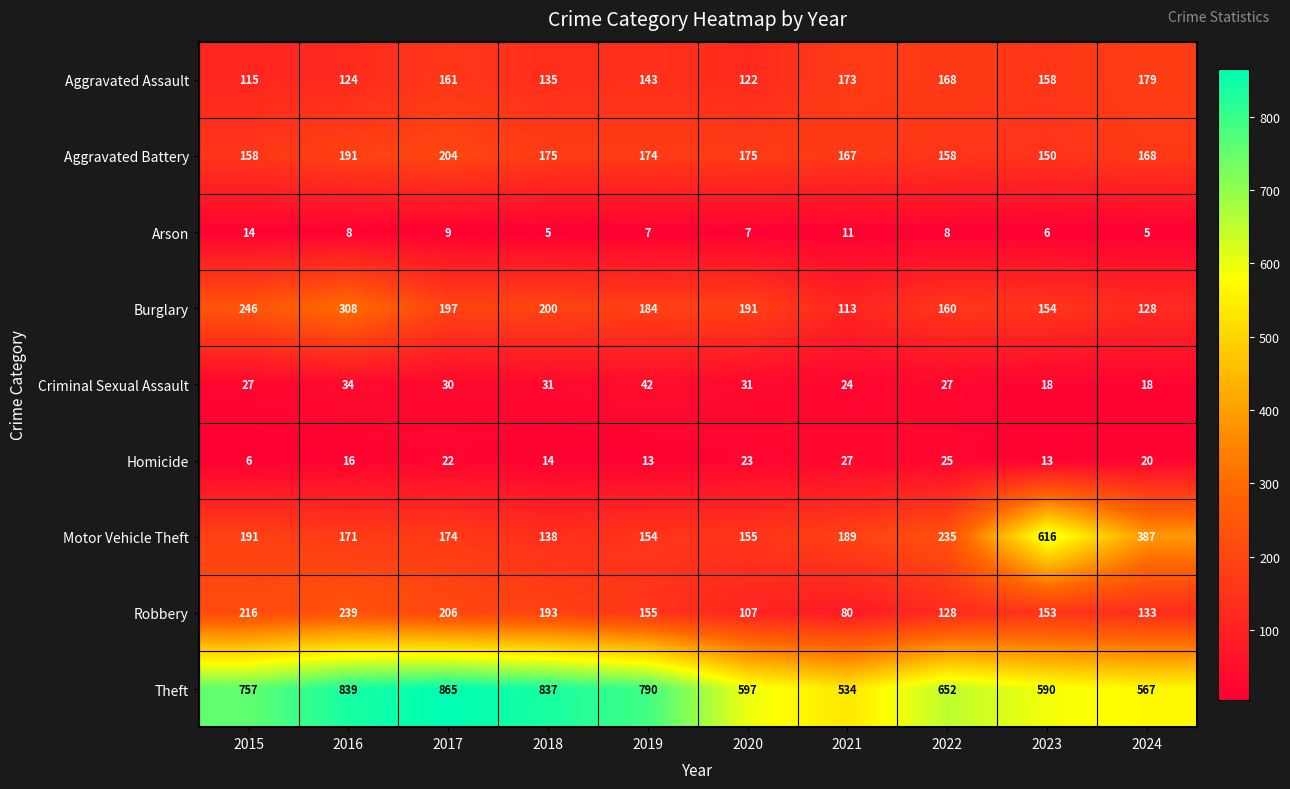

Between 2020 and 2021, which series saw the biggest shift?

Burglary